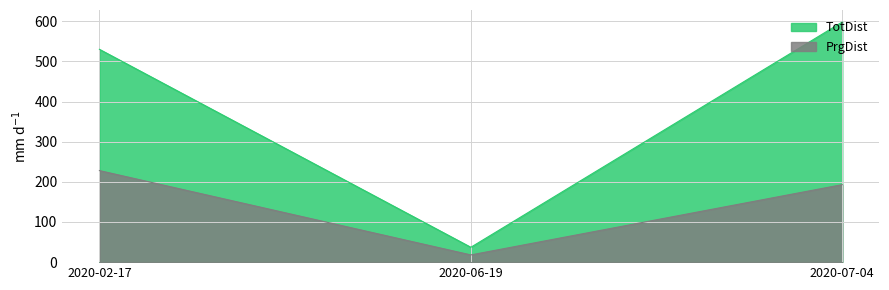

True or false: PrgDist has a value of 155 at 2020-02-17.

False